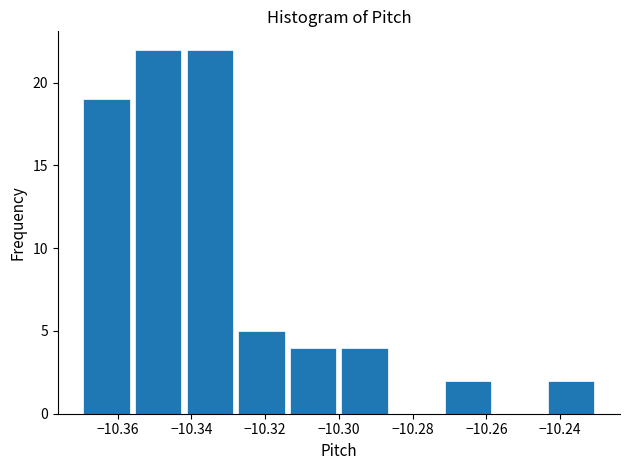

Reading left to right, list every bar in this chart as the range it spans on the x-axis followed by its height. The values are not printed on the chart, so give them approximately, as read against the axis.

-10.370 to -10.356: 19
-10.356 to -10.342: 22
-10.342 to -10.328: 22
-10.328 to -10.314: 5
-10.314 to -10.300: 4
-10.300 to -10.286: 4
-10.286 to -10.272: 0
-10.272 to -10.258: 2
-10.258 to -10.244: 0
-10.244 to -10.230: 2